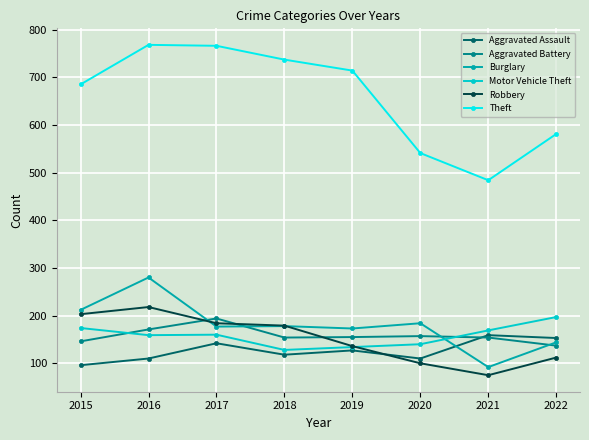

True or false: Motor Vehicle Theft and Burglary intersect in this chart.

True